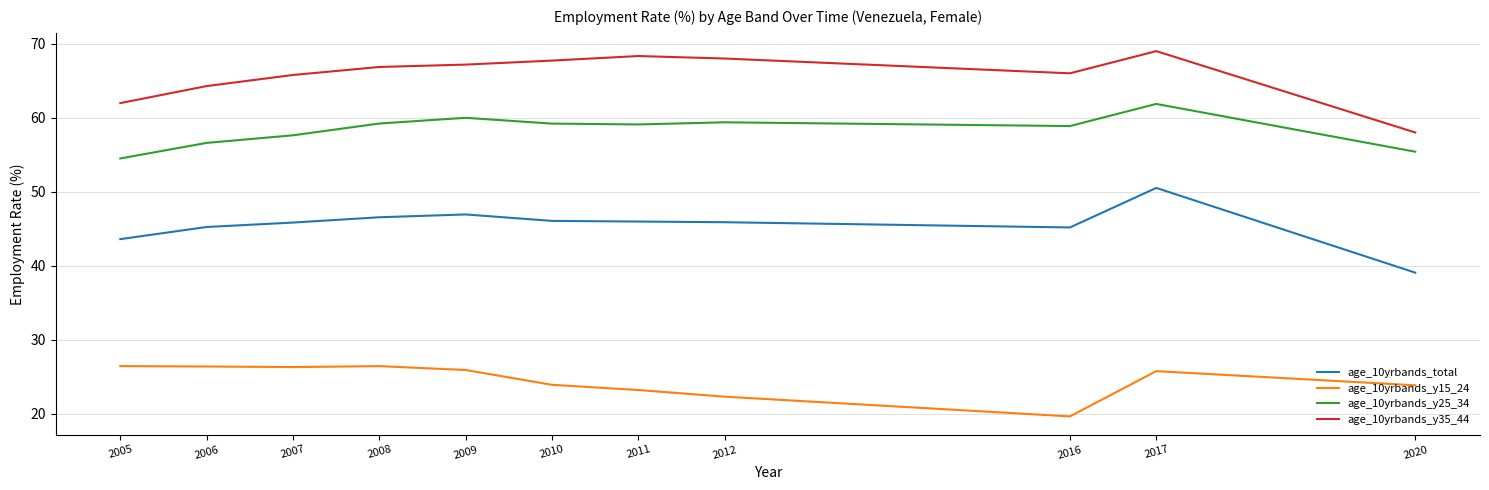

The age_10yrbands_y35_44 series shows 67.2 at 2009. True or false?

True